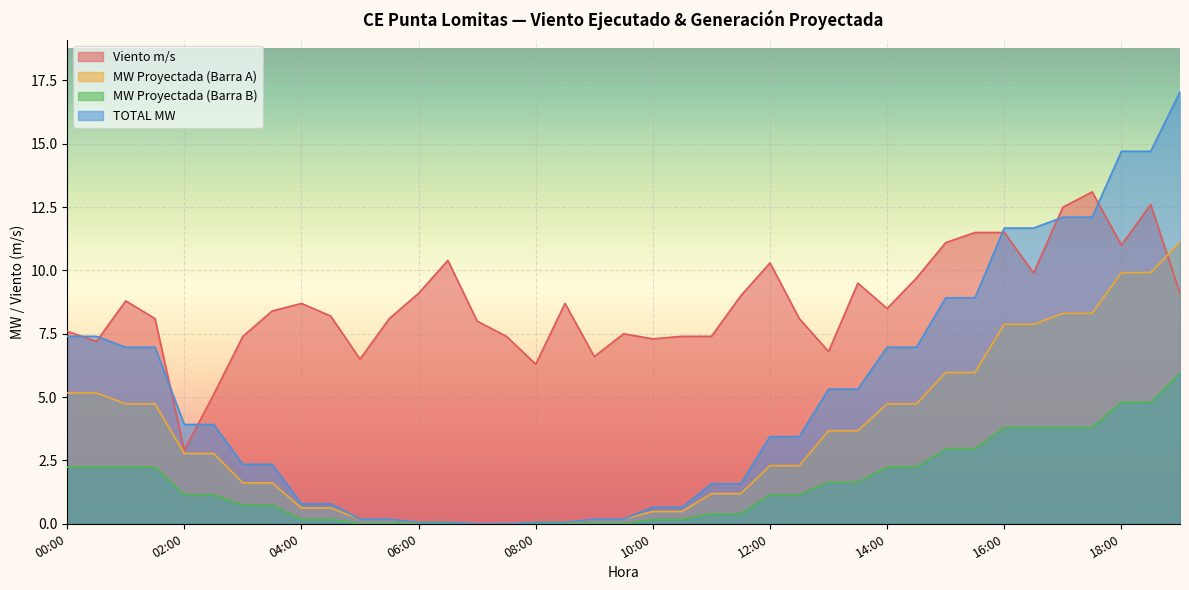

Reading right to left, what are all the values shown in this chart?

Viento m/s: 19:00=9.1	18:30=12.6	18:00=11.0	17:30=13.1	17:00=12.5	16:30=9.9	16:00=11.5	15:30=11.5	15:00=11.1	14:30=9.7	14:00=8.5	13:30=9.5	13:00=6.8	12:30=8.1	12:00=10.3	11:30=9.0	11:00=7.4	10:30=7.4	10:00=7.3	09:30=7.5	09:00=6.6	08:30=8.7	08:00=6.3	07:30=7.4	07:00=8.0	06:30=10.4	06:00=9.1	05:30=8.1	05:00=6.5	04:30=8.2	04:00=8.7	03:30=8.4	03:00=7.4	02:30=5.1	02:00=2.9	01:30=8.1	01:00=8.8	00:30=7.2	00:00=7.6
MW Proyectada (Barra A): 19:00=11.1	18:30=9.9	18:00=9.9	17:30=8.3	17:00=8.3	16:30=7.9	16:00=7.9	15:30=6.0	15:00=6.0	14:30=4.7	14:00=4.7	13:30=3.7	13:00=3.7	12:30=2.3	12:00=2.3	11:30=1.2	11:00=1.2	10:30=0.5	10:00=0.5	09:30=0.2	09:00=0.2	08:30=0.1	08:00=0.1	07:30=0.0	07:00=0.0	06:30=0.1	06:00=0.1	05:30=0.2	05:00=0.2	04:30=0.6	04:00=0.6	03:30=1.6	03:00=1.6	02:30=2.8	02:00=2.8	01:30=4.7	01:00=4.7	00:30=5.2	00:00=5.2
MW Proyectada (Barra B): 19:00=5.9	18:30=4.8	18:00=4.8	17:30=3.8	17:00=3.8	16:30=3.8	16:00=3.8	15:30=2.9	15:00=2.9	14:30=2.2	14:00=2.2	13:30=1.6	13:00=1.6	12:30=1.1	12:00=1.1	11:30=0.4	11:00=0.4	10:30=0.2	10:00=0.2	09:30=0.0	09:00=0.0	08:30=0.0	08:00=0.0	07:30=0.0	07:00=0.0	06:30=0.0	06:00=0.0	05:30=0.0	05:00=0.0	04:30=0.2	04:00=0.2	03:30=0.7	03:00=0.7	02:30=1.1	02:00=1.1	01:30=2.2	01:00=2.2	00:30=2.2	00:00=2.2
TOTAL MW: 19:00=17.1	18:30=14.7	18:00=14.7	17:30=12.1	17:00=12.1	16:30=11.7	16:00=11.7	15:30=8.9	15:00=8.9	14:30=7.0	14:00=7.0	13:30=5.3	13:00=5.3	12:30=3.4	12:00=3.4	11:30=1.6	11:00=1.6	10:30=0.6	10:00=0.6	09:30=0.2	09:00=0.2	08:30=0.1	08:00=0.1	07:30=0.0	07:00=0.0	06:30=0.1	06:00=0.1	05:30=0.2	05:00=0.2	04:30=0.8	04:00=0.8	03:30=2.3	03:00=2.3	02:30=3.9	02:00=3.9	01:30=7.0	01:00=7.0	00:30=7.4	00:00=7.4